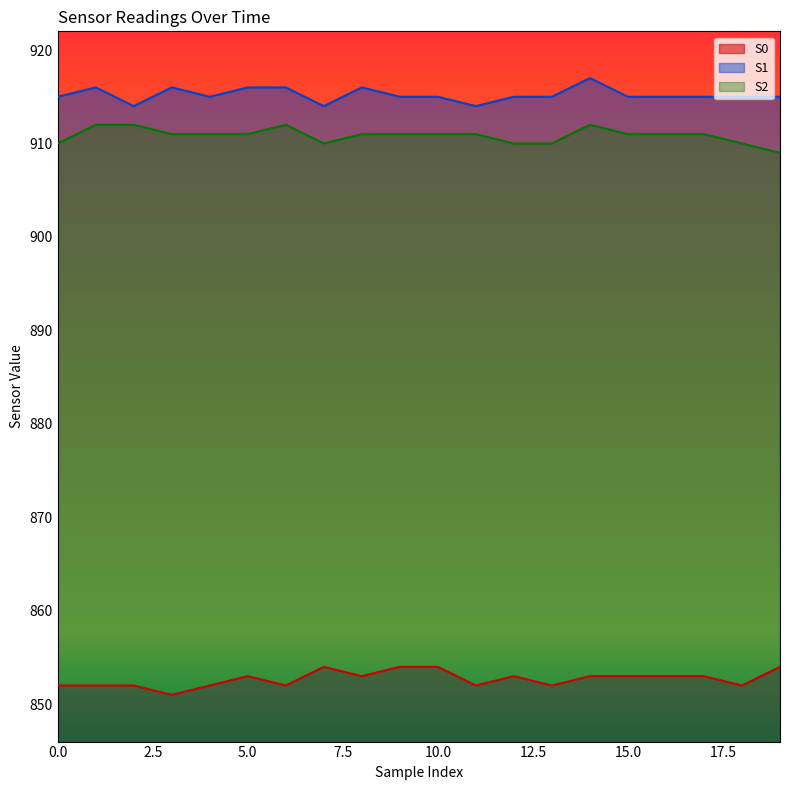

Where is the first local minimum for S1?

2